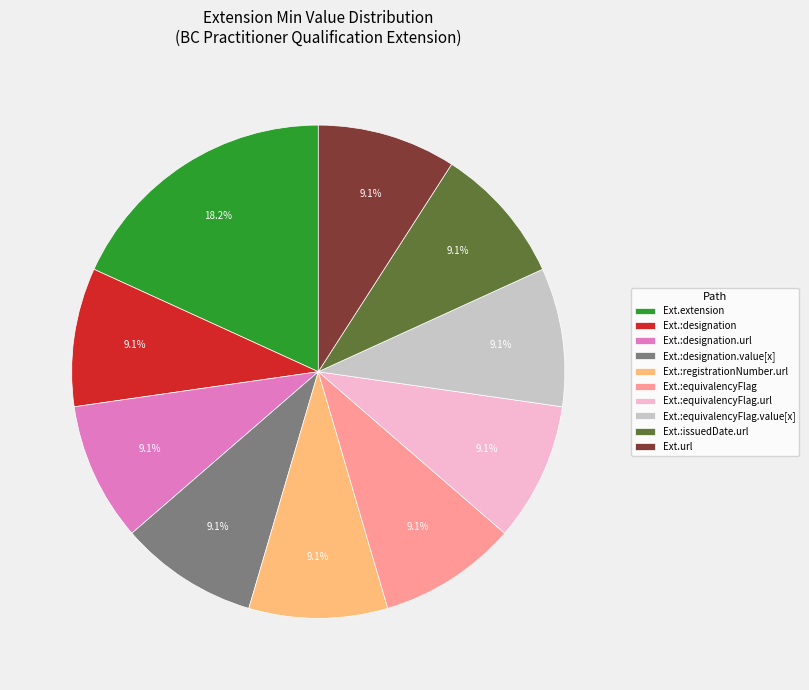

Does any single category account for the majority?

No